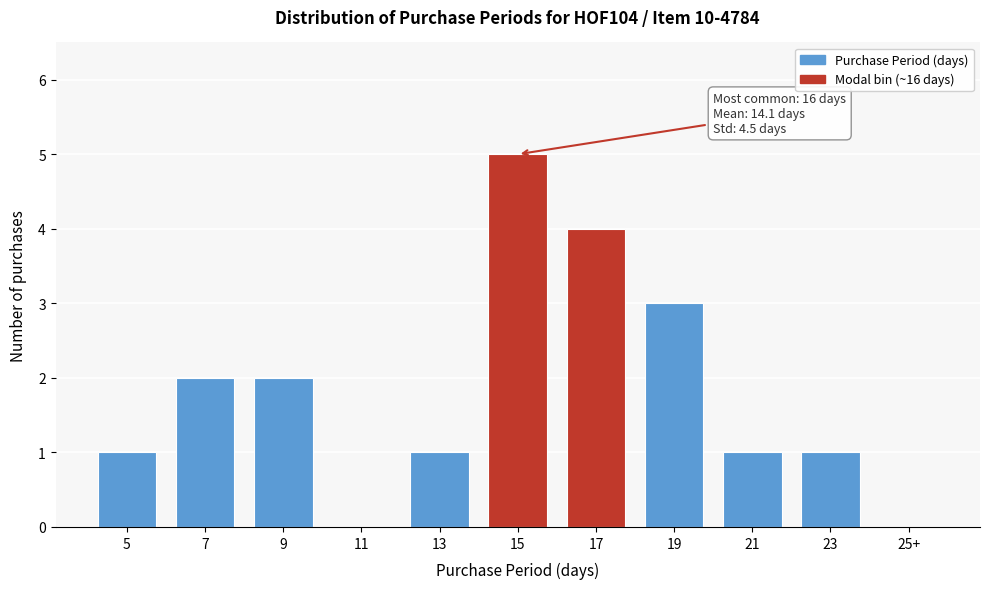

Reading left to right, transcribe all the data shown in this chart.

5=1	7=2	9=2	11=0	13=1	15=5	17=4	19=3	21=1	23=1	25+=0